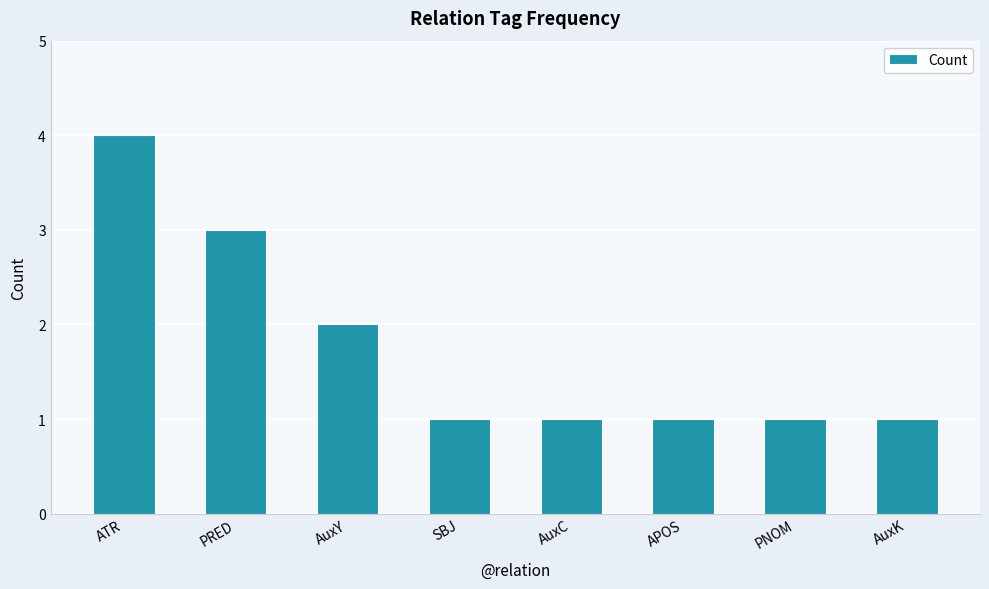

What is the label of the 3rd bar from the left?

AuxY